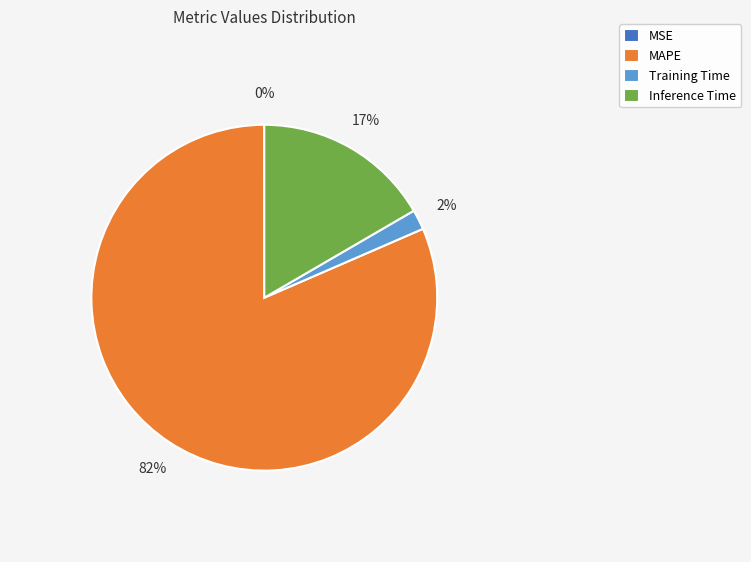

Which category has the biggest portion of the pie?

MAPE